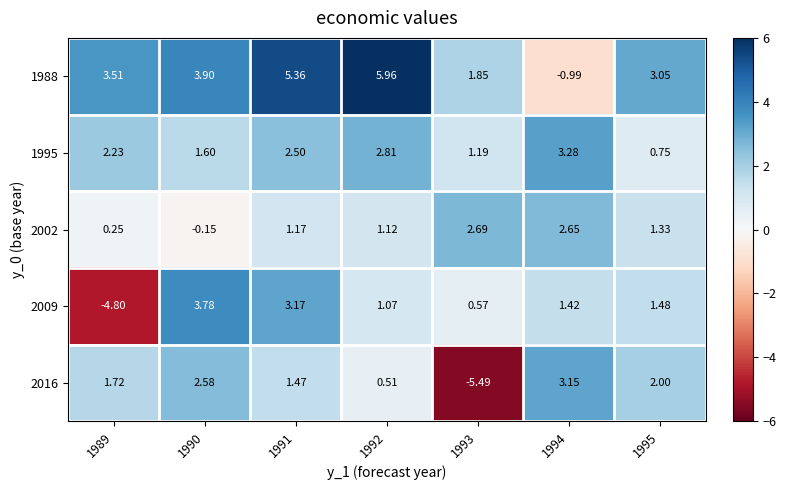

How many negative values does the 1988 series have?

1